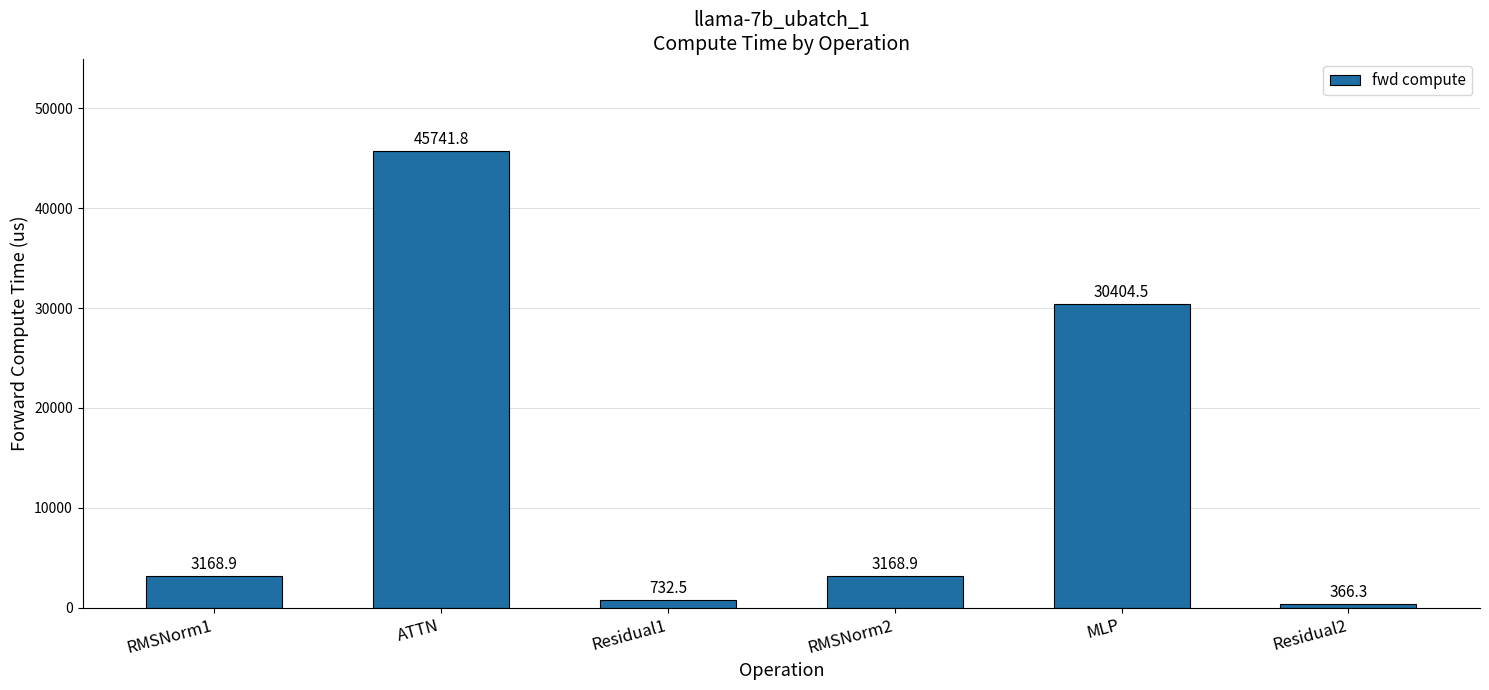

At which label is the value closest to 23054?

MLP